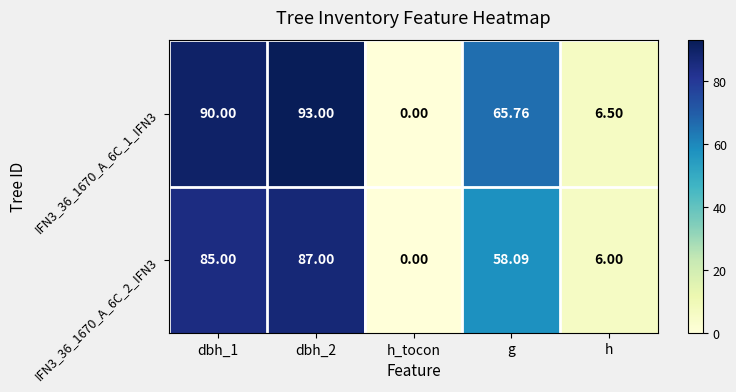

Which label corresponds to the smallest value in the chart?

h_tocon